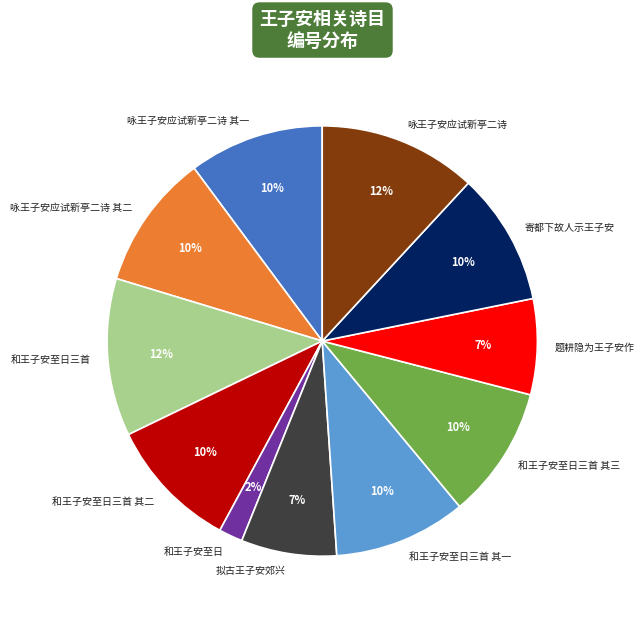

How many slices are in this pie chart?

11